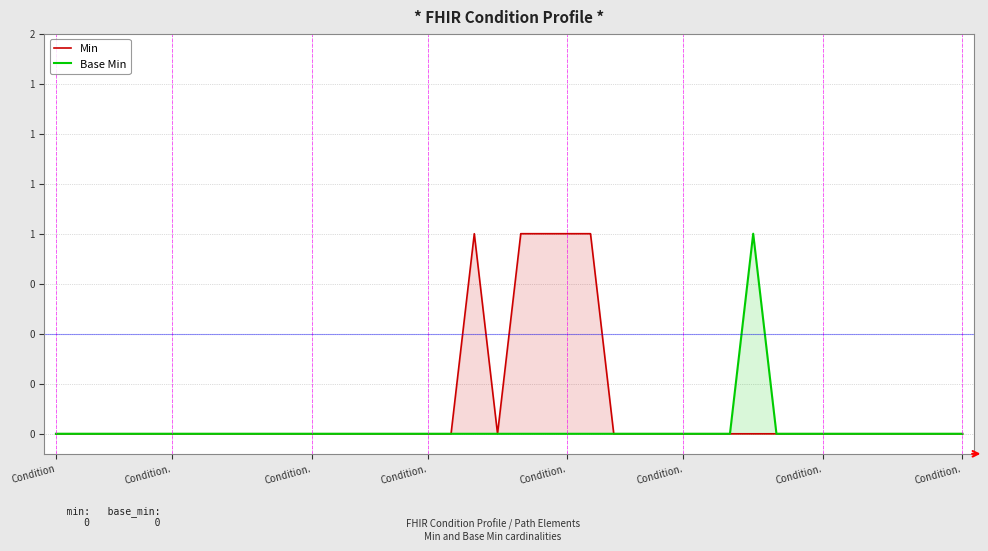

What are all the series names shown in the legend?

Min, Base Min